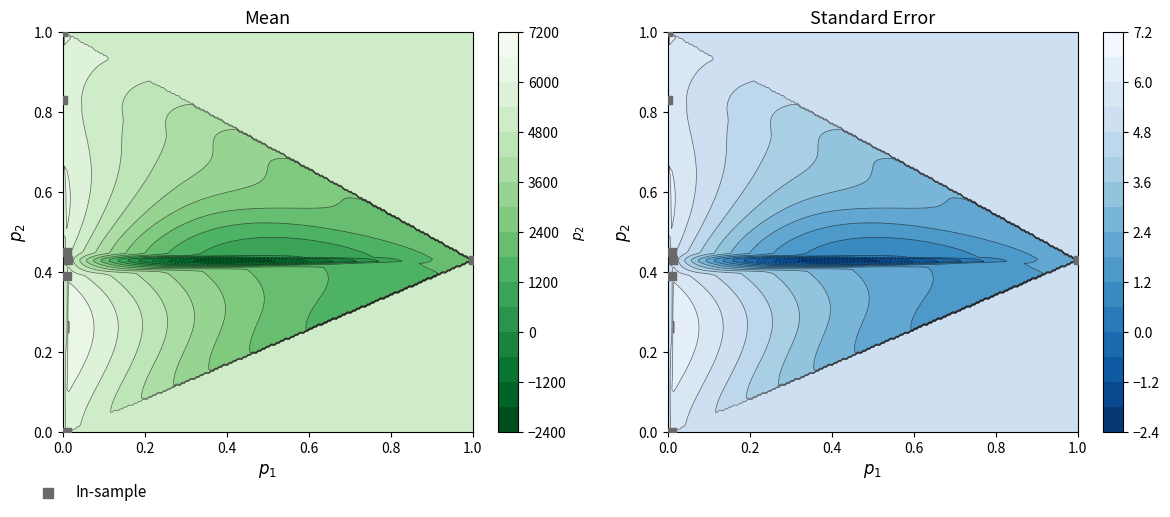

Reading left to right, what are all the values shown in this chart?

0.0	0.8	1.0	0.4	0.4	0.4	0.4